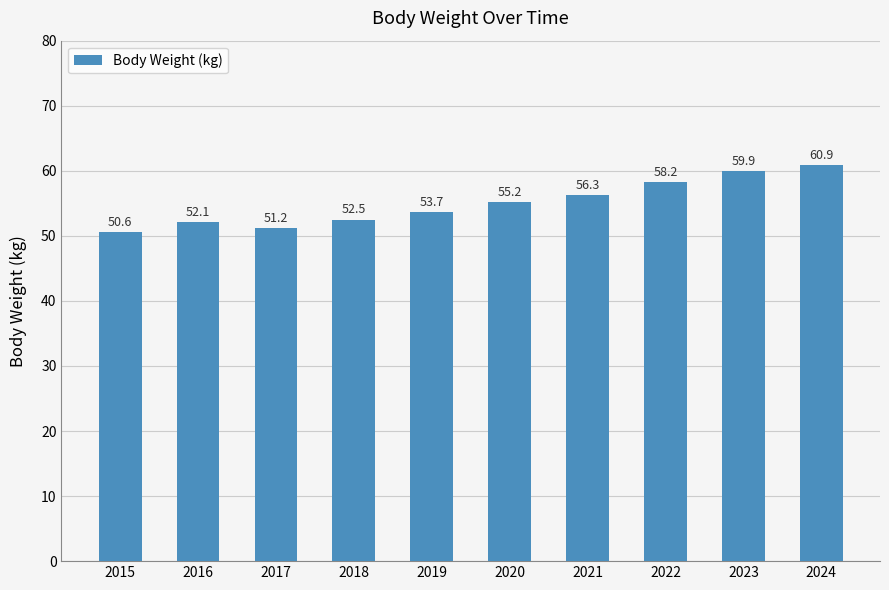

Which has a higher value, 2018 or 2019?

2019